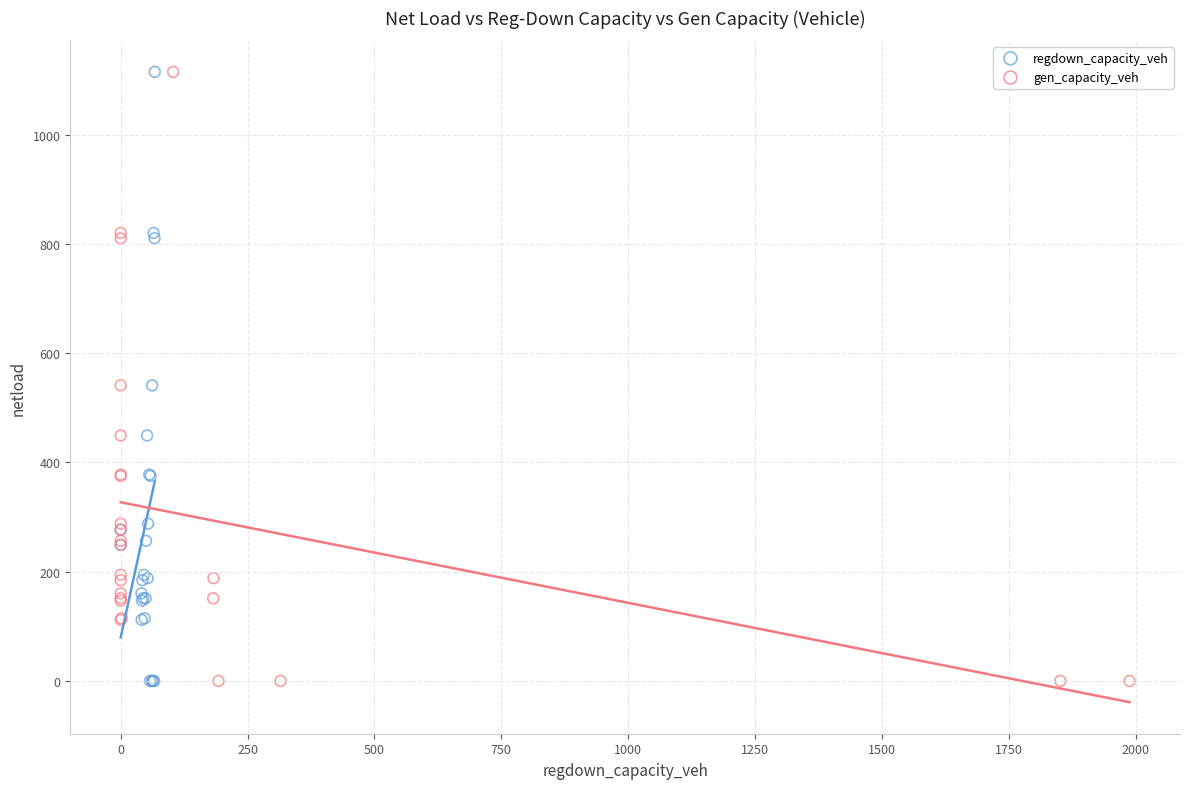

What are all the series names shown in the legend?

regdown_capacity_veh, gen_capacity_veh